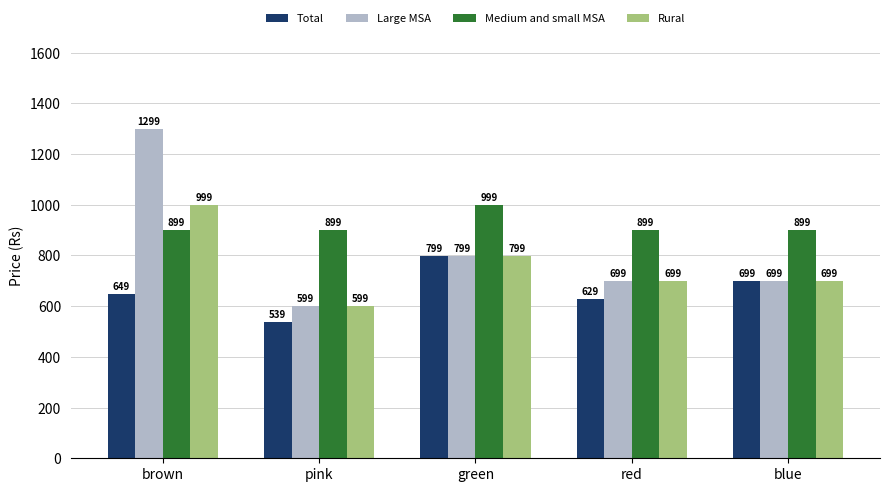

What are all the series names shown in the legend?

Total, Large MSA, Medium and small MSA, Rural